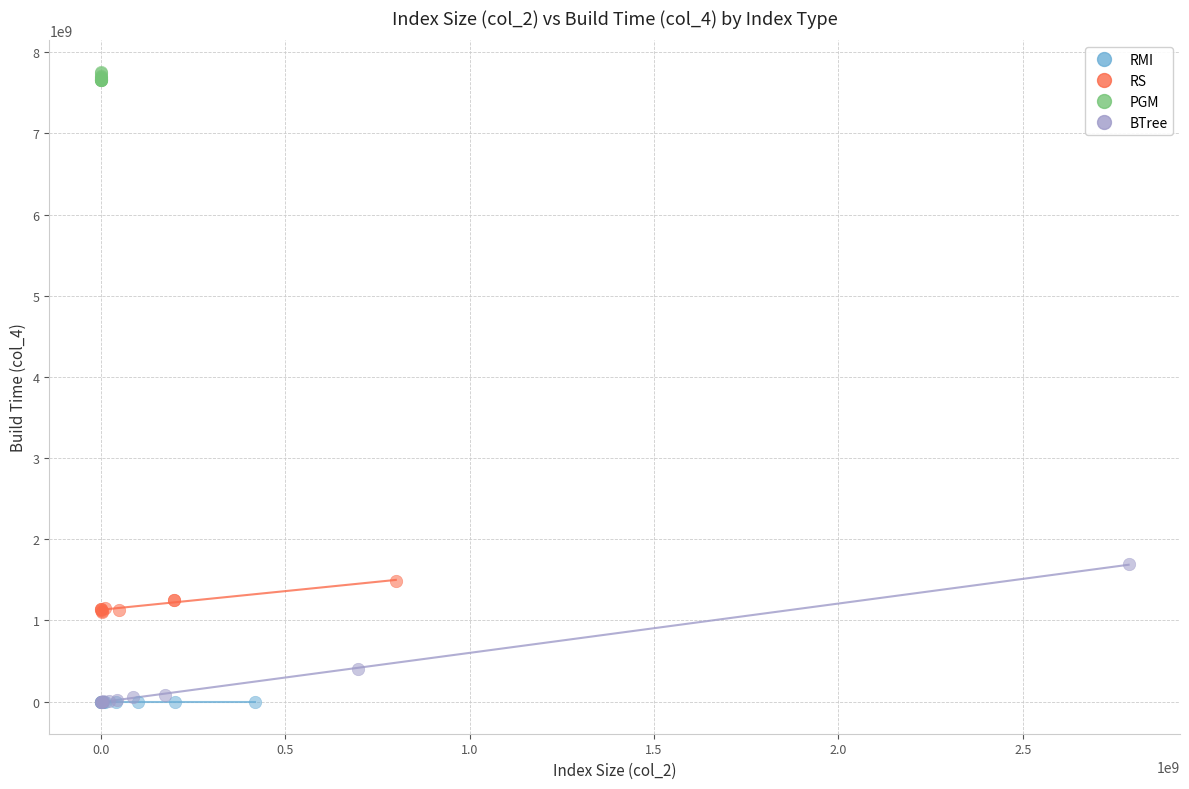

Which series reaches the maximum Y coordinate?

PGM